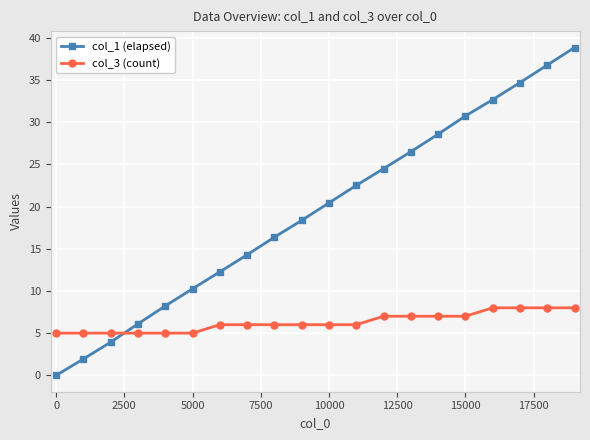

What is the maximum value for col_3 (count)?

8.0